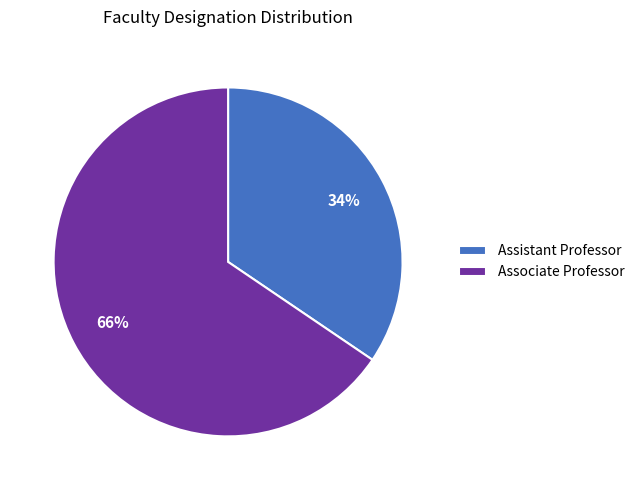

What percentage is the Associate Professor slice, to the nearest percent?

66%